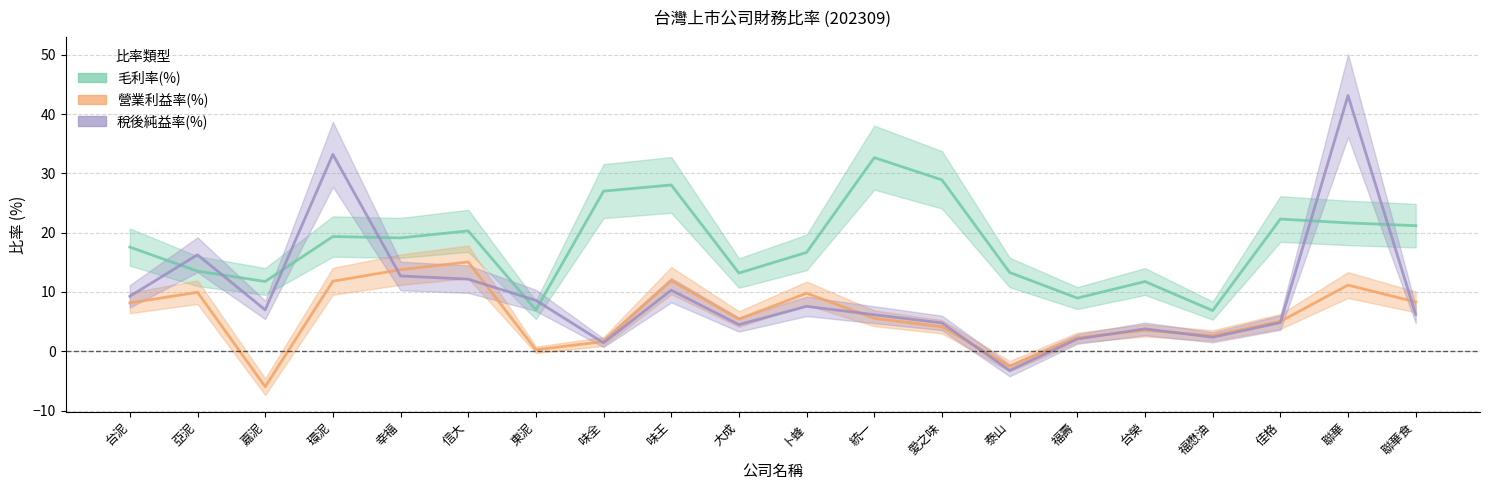

At which label does 營業利益率(%) reach its peak?

信大